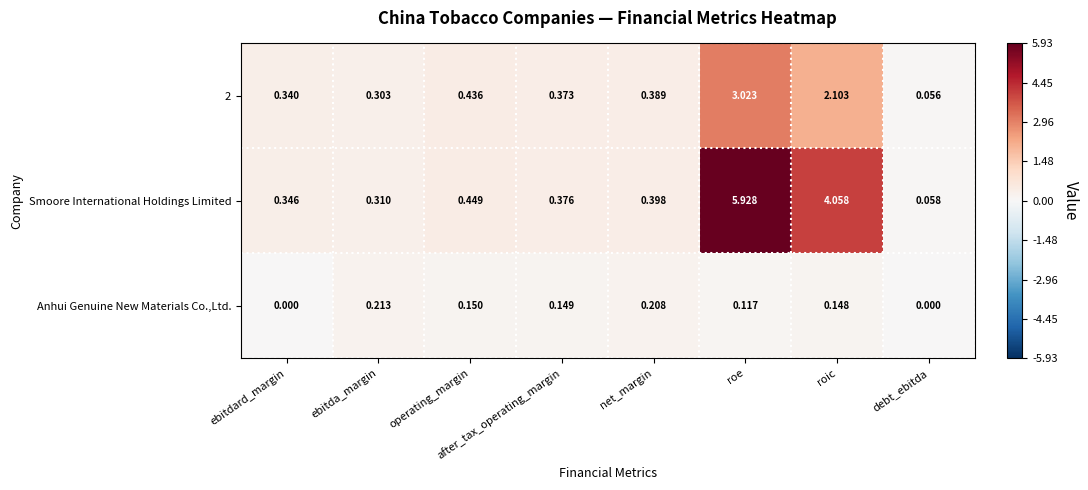

Which series has the largest total across all categories?

Smoore International Holdings Limited